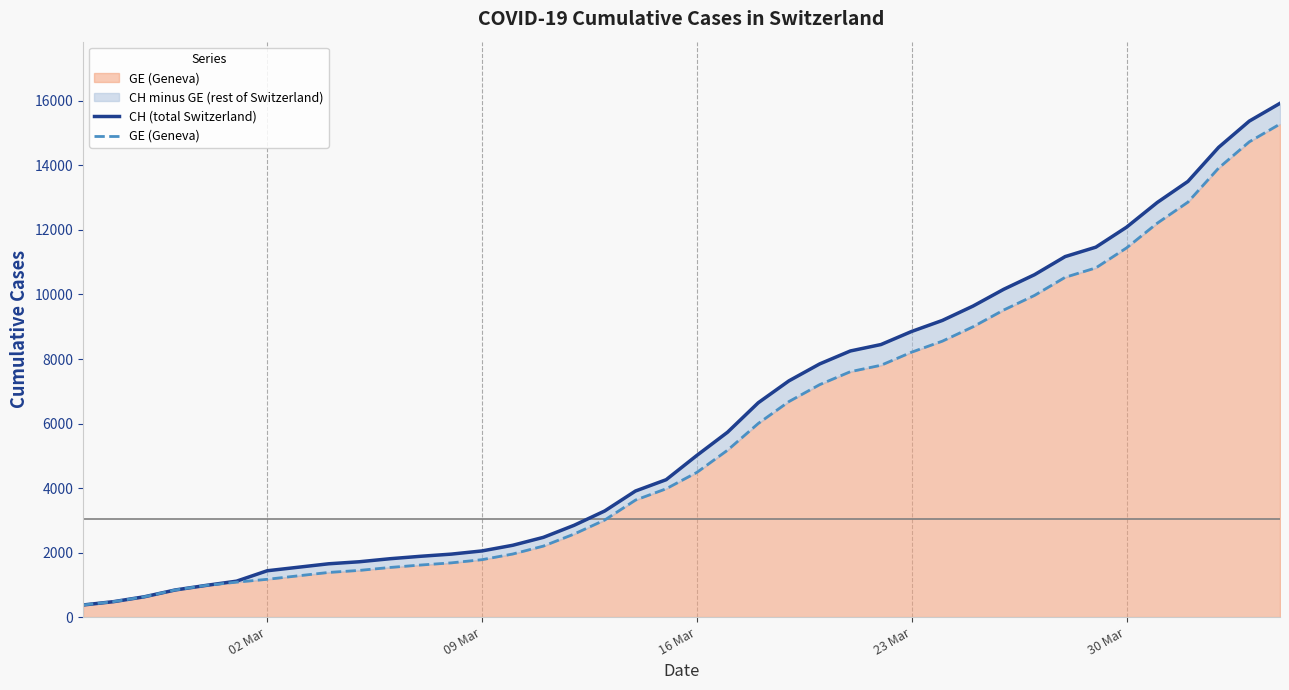

What is the sum of all GE (Geneva) values?

225656